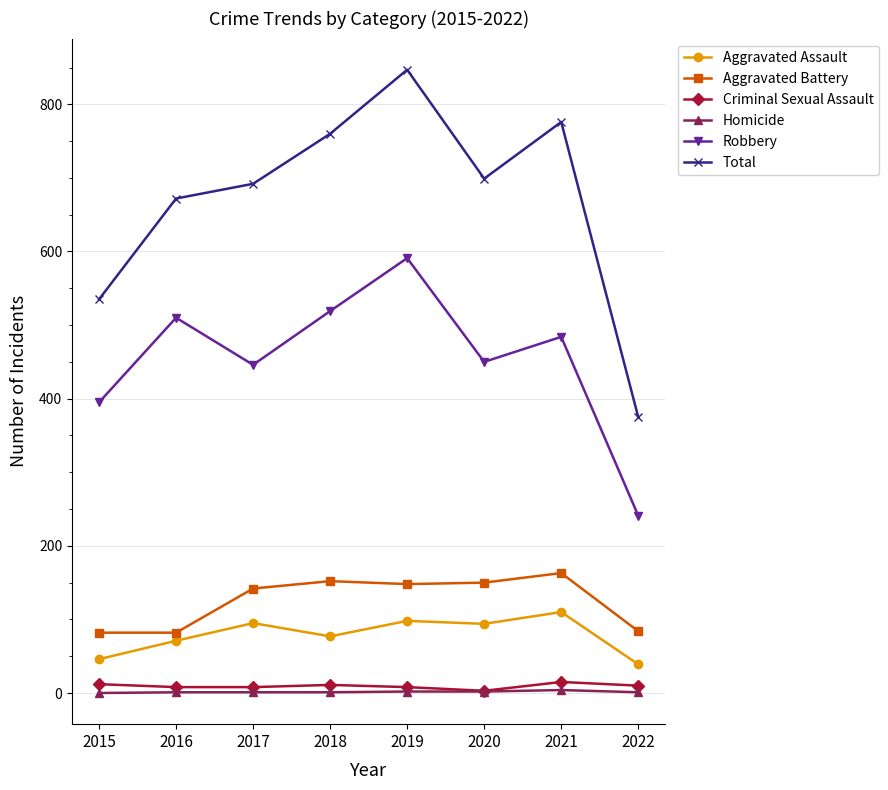

What is the lowest value of the Robbery series?

241